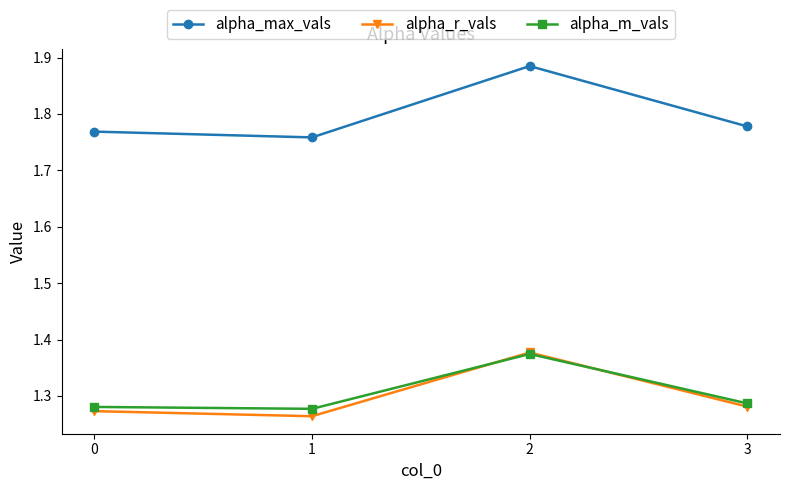

Does the chart have visible grid lines?

No